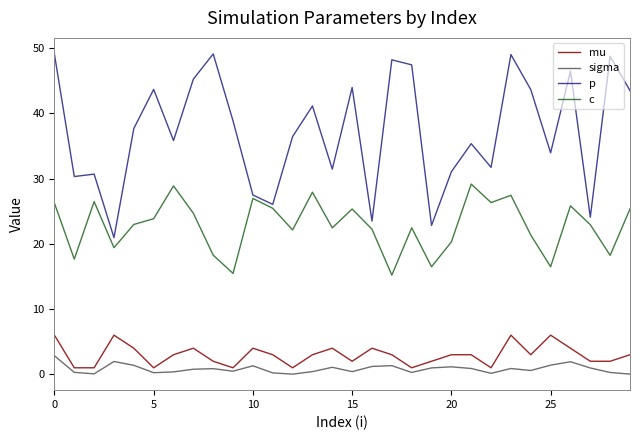

Rank the series by their maximum value, from lowest to highest.

sigma, mu, c, p